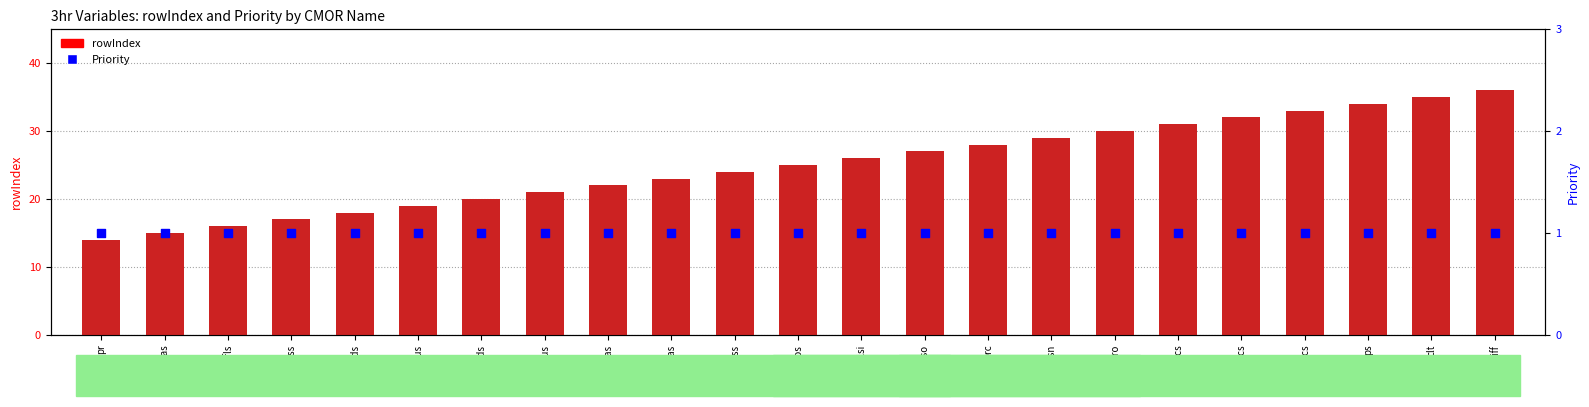

What is the total value across all series at tslsi?

27